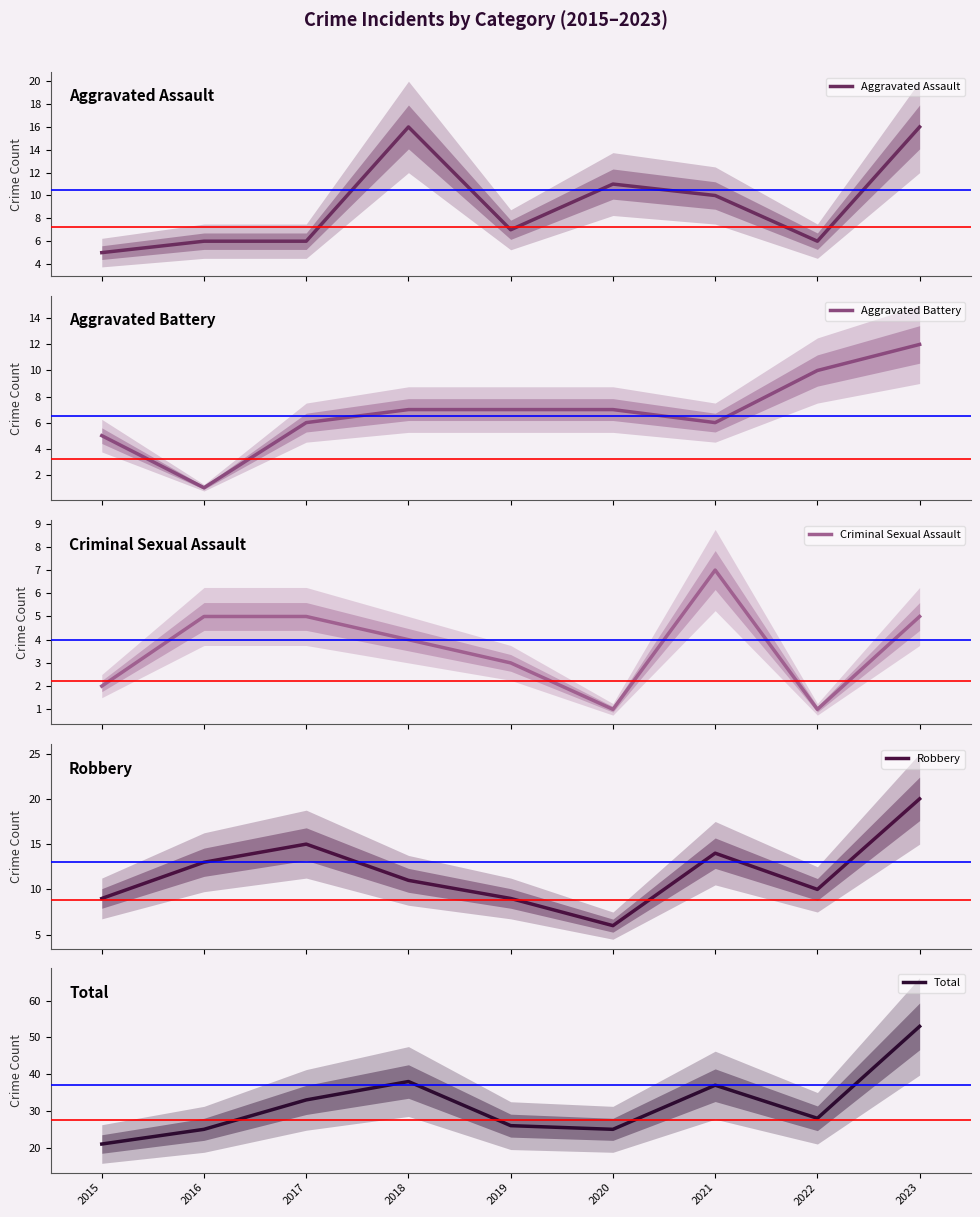

What are all the series names shown in the legend?

Aggravated Assault, Aggravated Battery, Criminal Sexual Assault, Robbery, Total